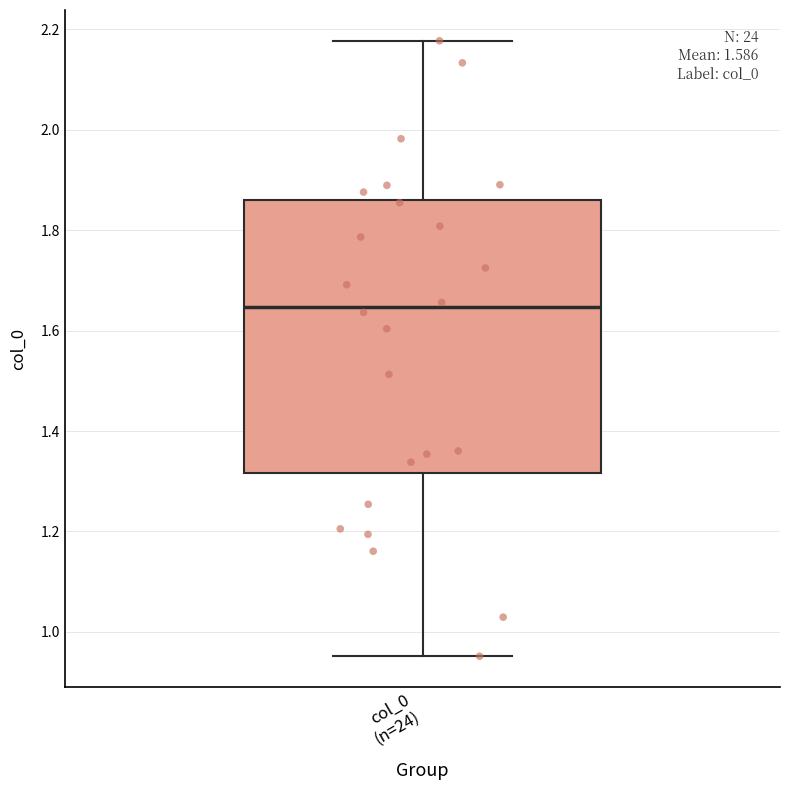

Read this box plot against the y-axis: the position of the median line, the range covered by the box, and the ends of both whiskers. The values are not printed on the chart, so give them approximately, as read against the axis.

median 1.64, box 1.32 to 1.86, whiskers 0.96 to 2.18